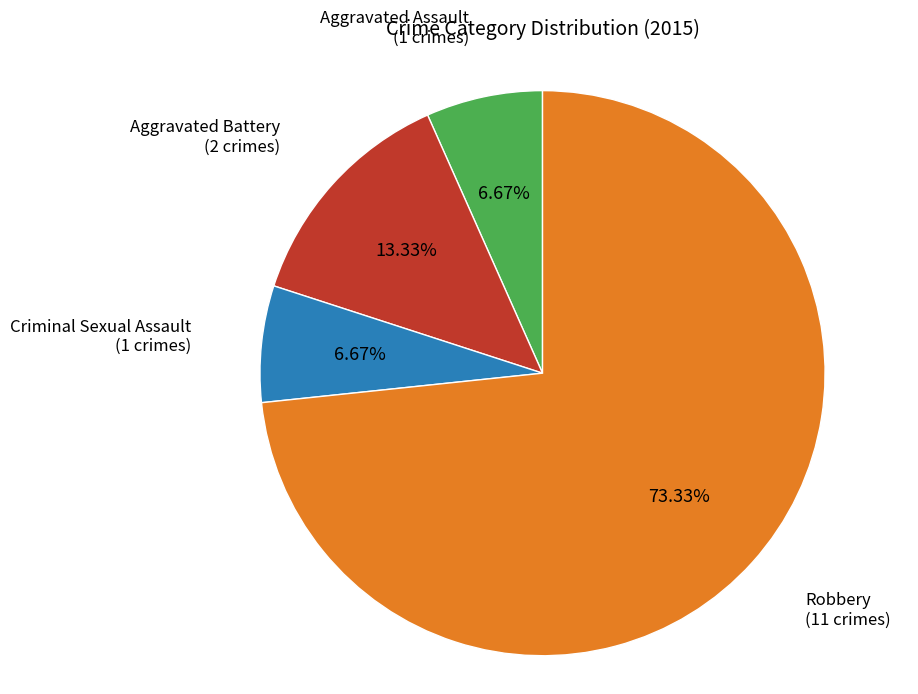

What is the ratio of the value at Aggravated Assault to the value at Aggravated Battery?

0.5